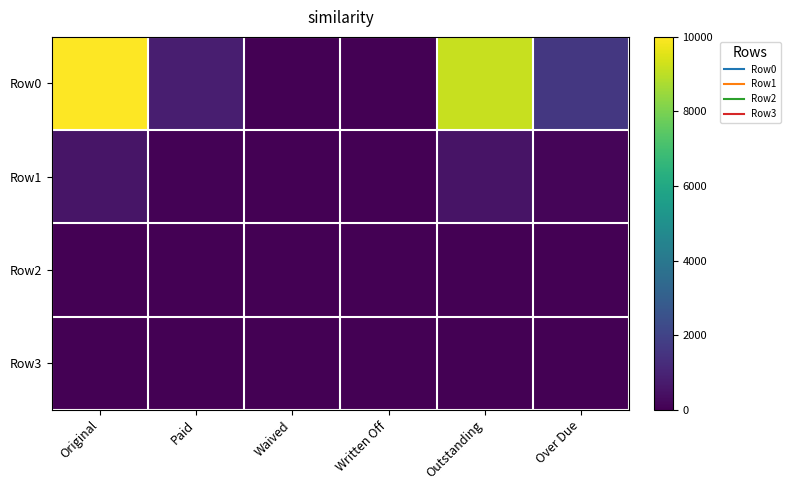

What is the total value across all series at Outstanding?

9696.6